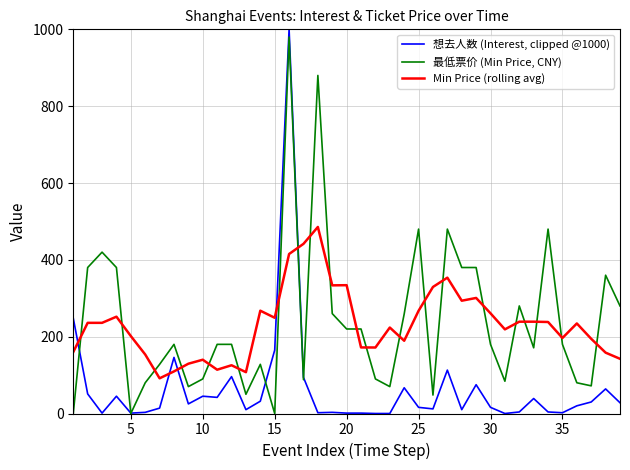

How many times do Min Price (rolling avg) and 想去人数 (Interest, clipped @1000) cross each other?

5